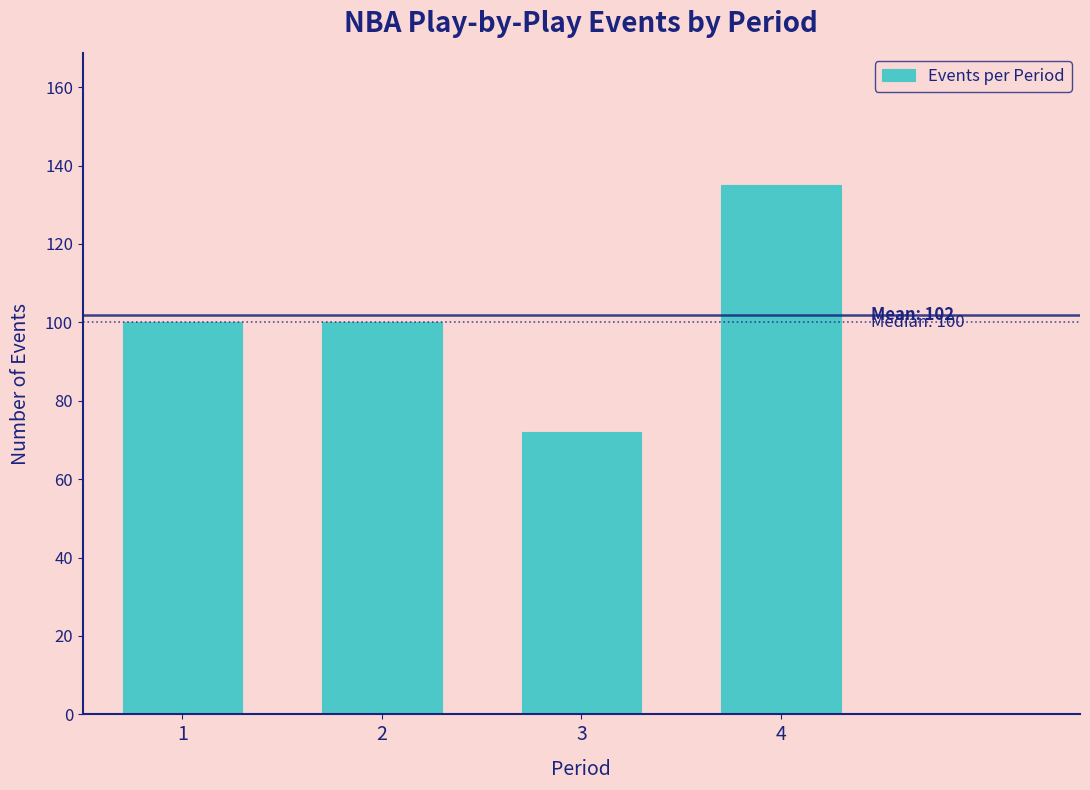

Reading right to left, what are all the values shown in this chart?

4=135	3=72	2=100	1=100